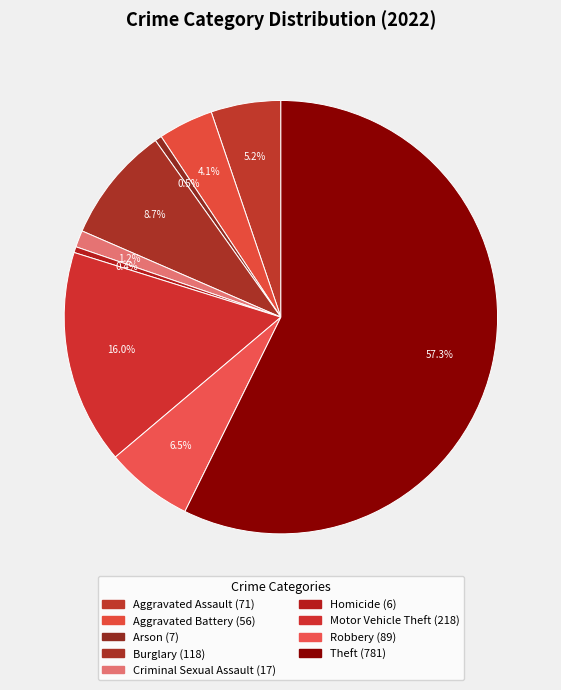

Which has a higher value, Robbery or Aggravated Assault?

Robbery